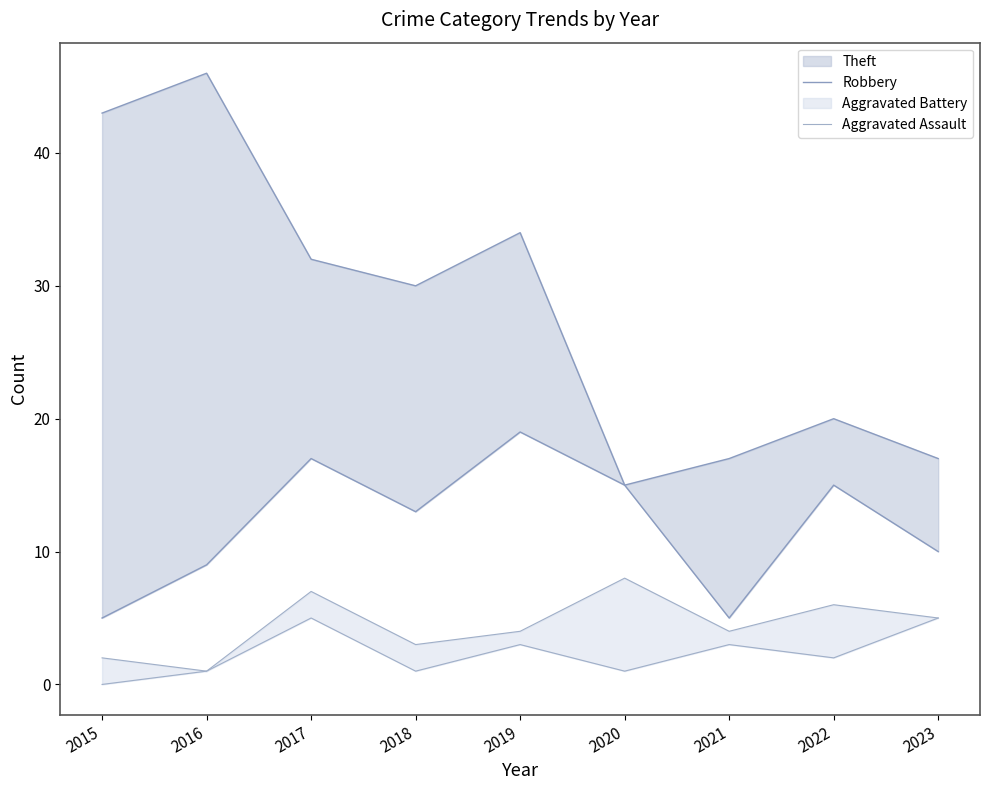

True or false: Aggravated Assault and Robbery cross at least once.

False